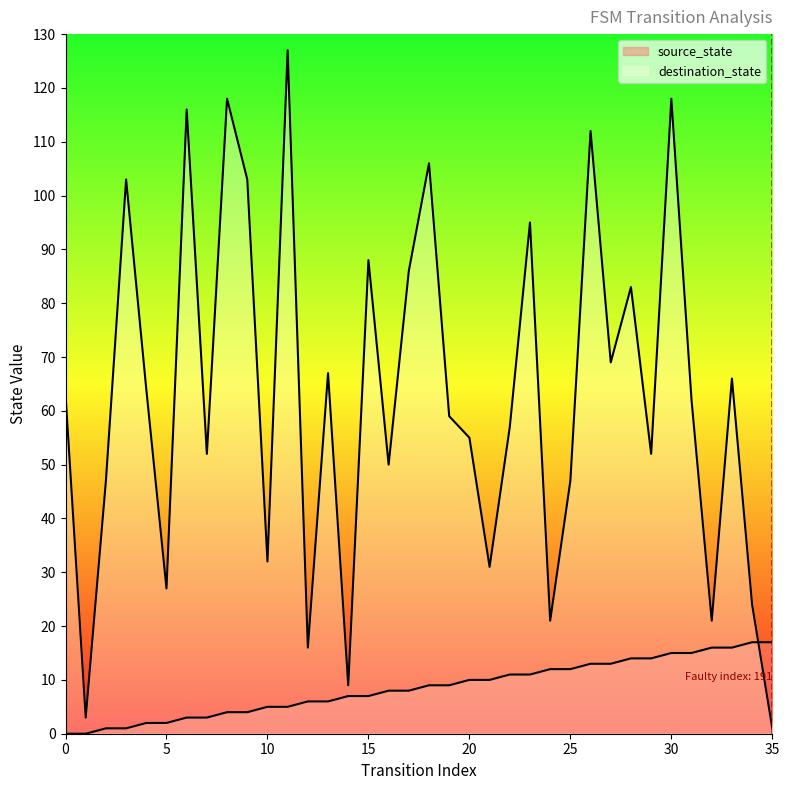

At how many categories does at least one series exceed 68?

13